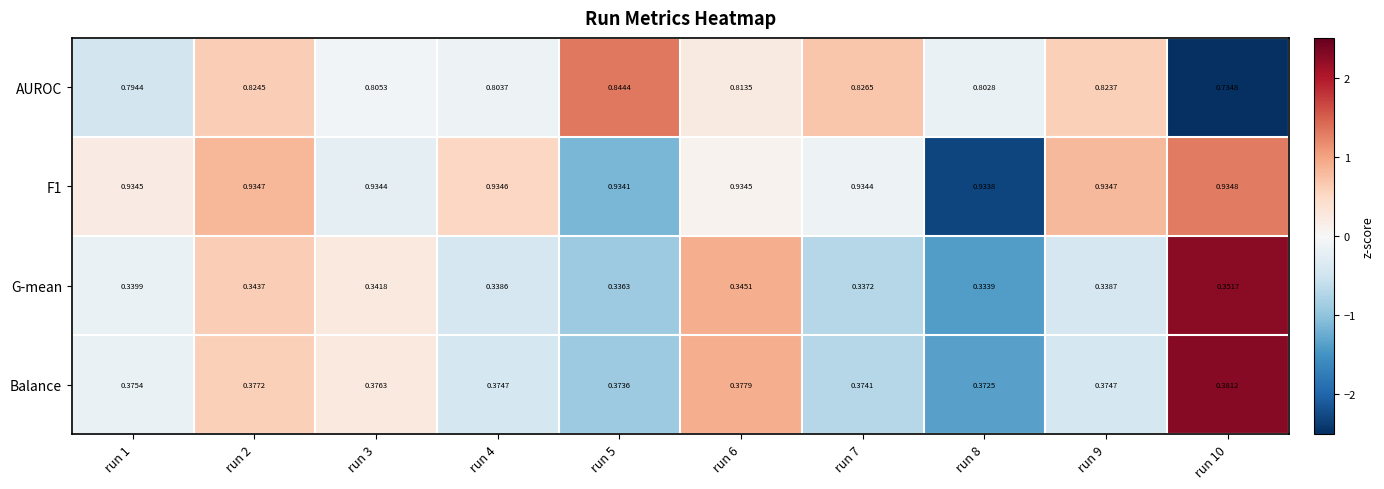

Count the number of data series in this chart.

4